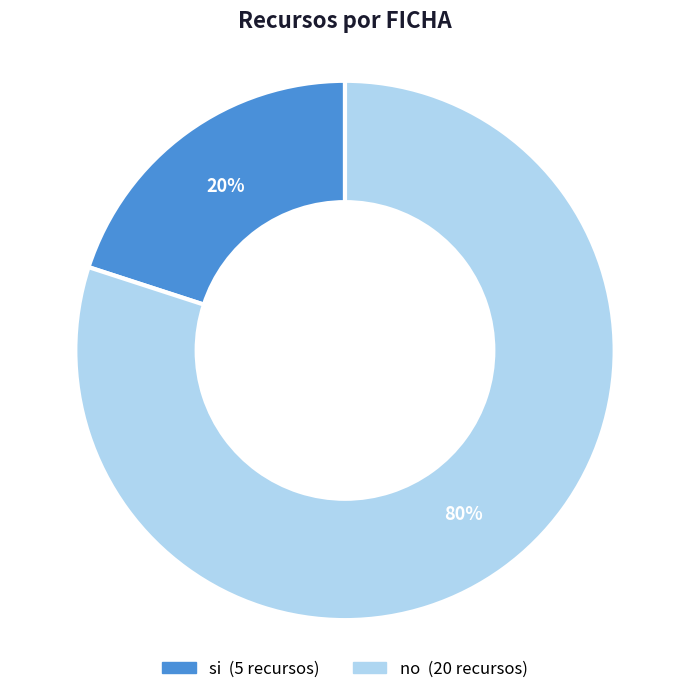

Rank the categories by value from lowest to highest.

si, no